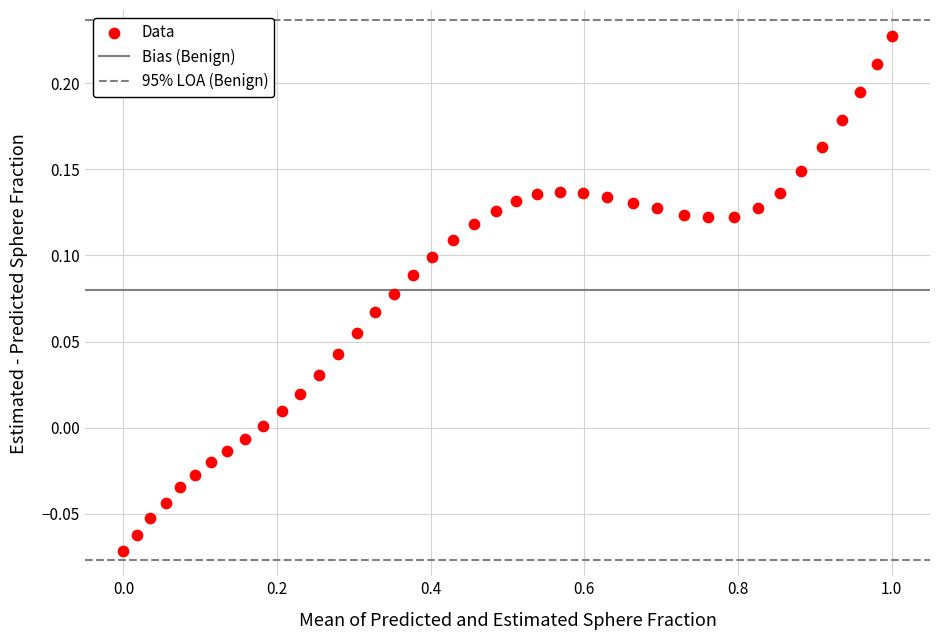

What is the range of Y values (max minus min)?

0.3